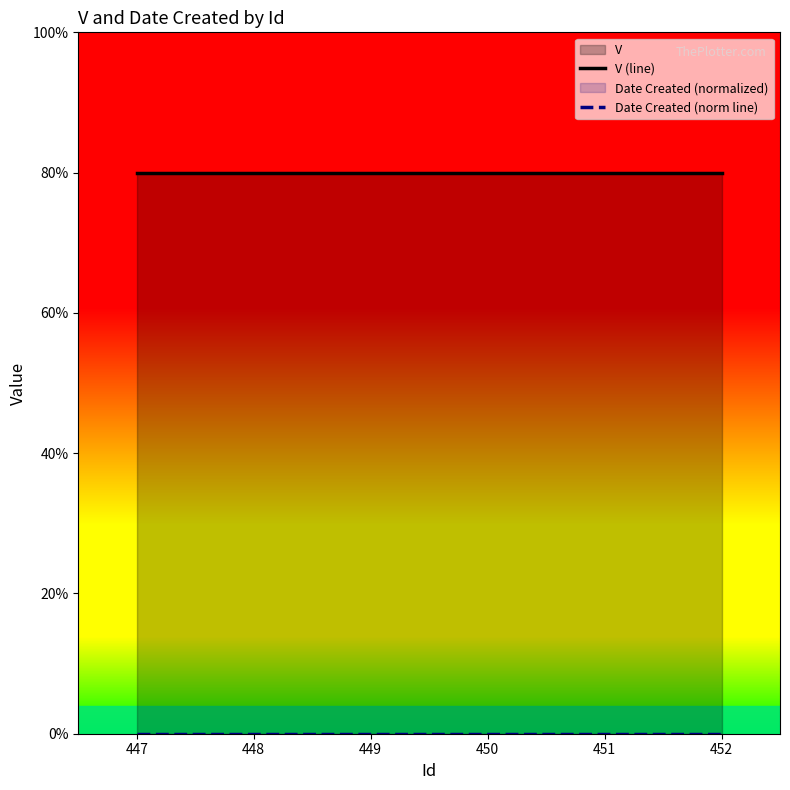

Does the chart have visible grid lines?

No